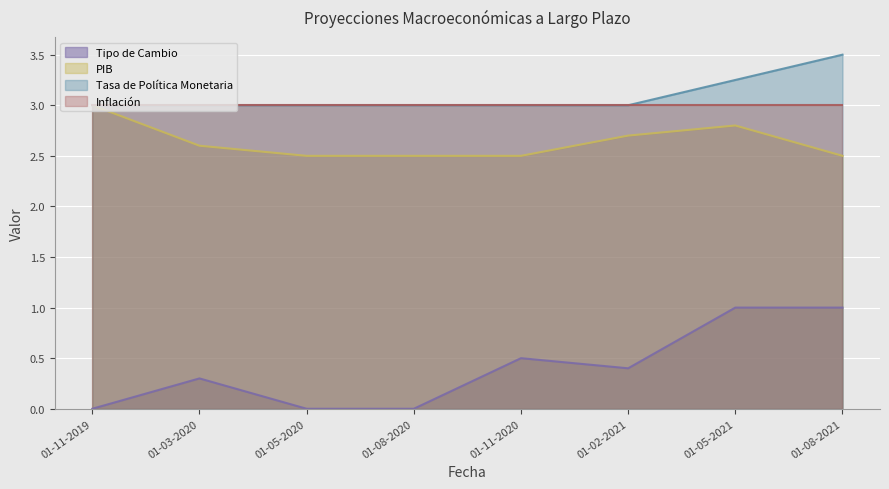

Rank the categories by PIB value from lowest to highest.

01-05-2020, 01-08-2020, 01-11-2020, 01-08-2021, 01-03-2020, 01-02-2021, 01-05-2021, 01-11-2019